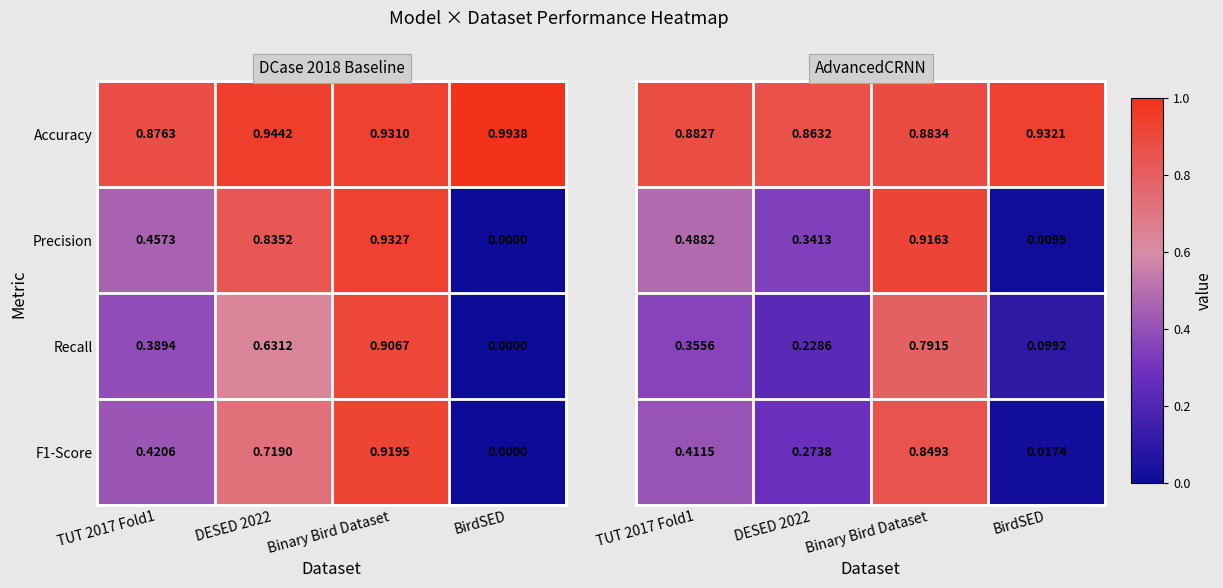

At which category does the chart reach its peak across all series?

BirdSED